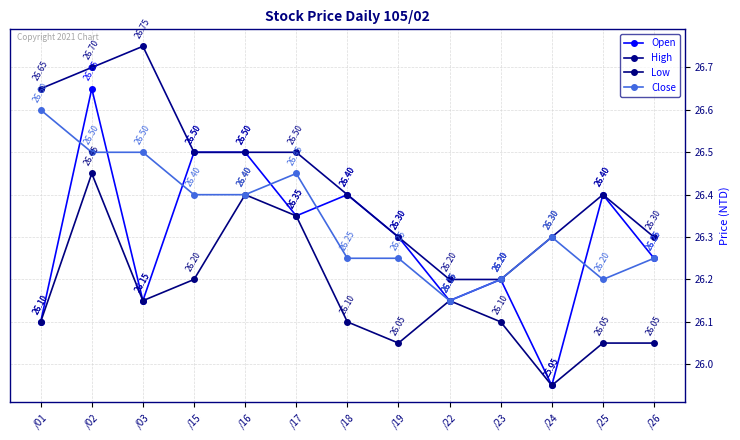

Which series has the largest total across all categories?

High